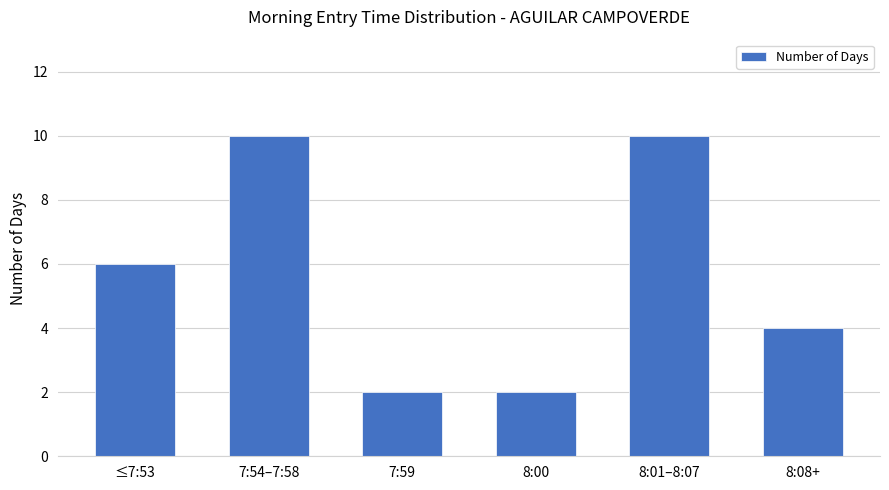

Are the bars grouped side by side (vs. stacked)?

No